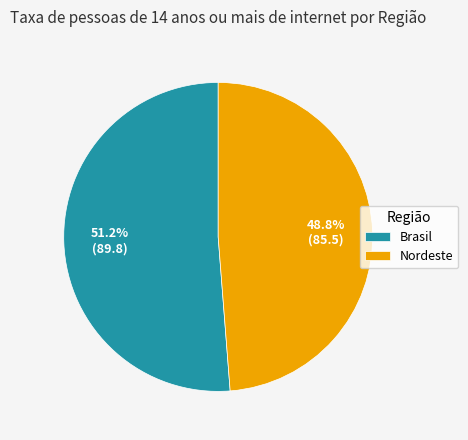

Which slice is the largest?

Brasil